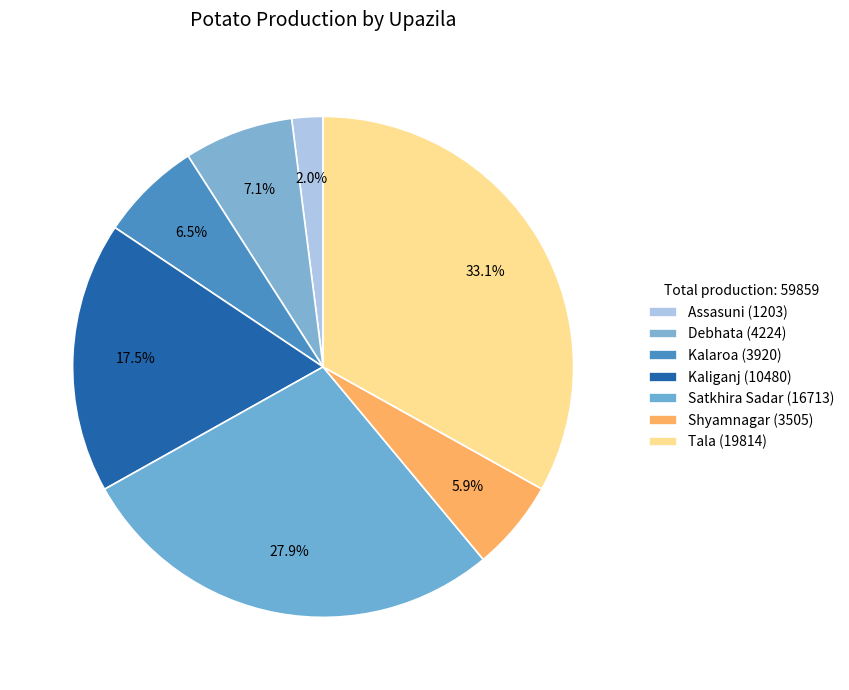

Combined, do Debhata and Tala account for over 50%?

No